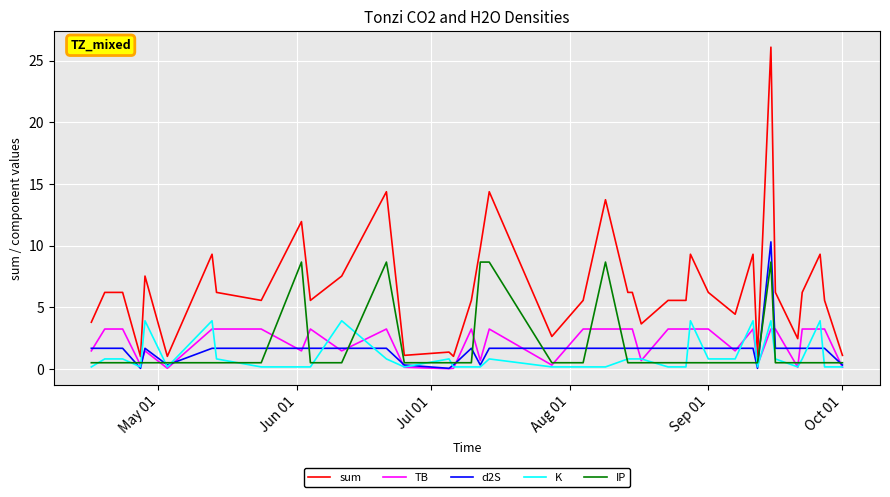

True or false: IP and sum intersect in this chart.

False